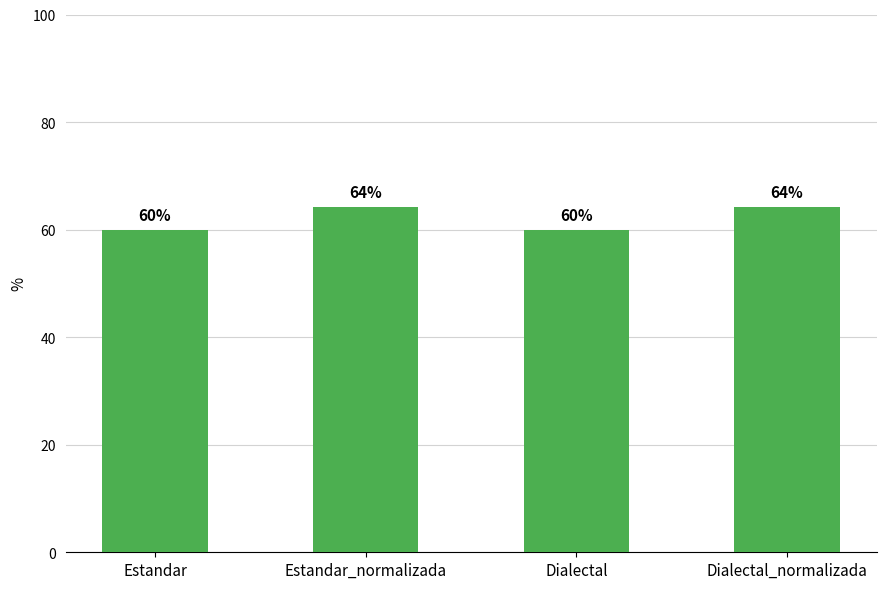

How many distinct data groups are displayed?

1